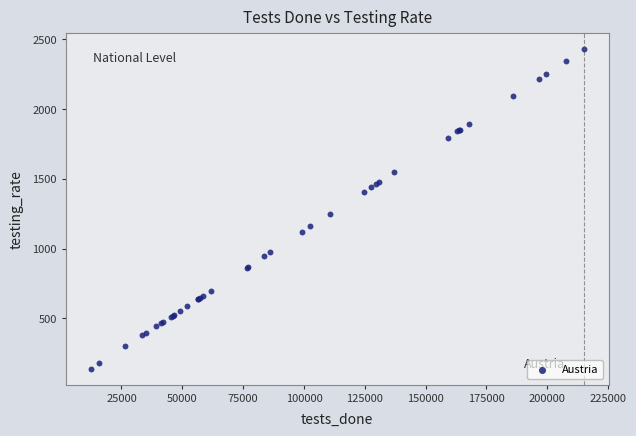

What Y value in the scatter plot is closest to 1283?

1250.9